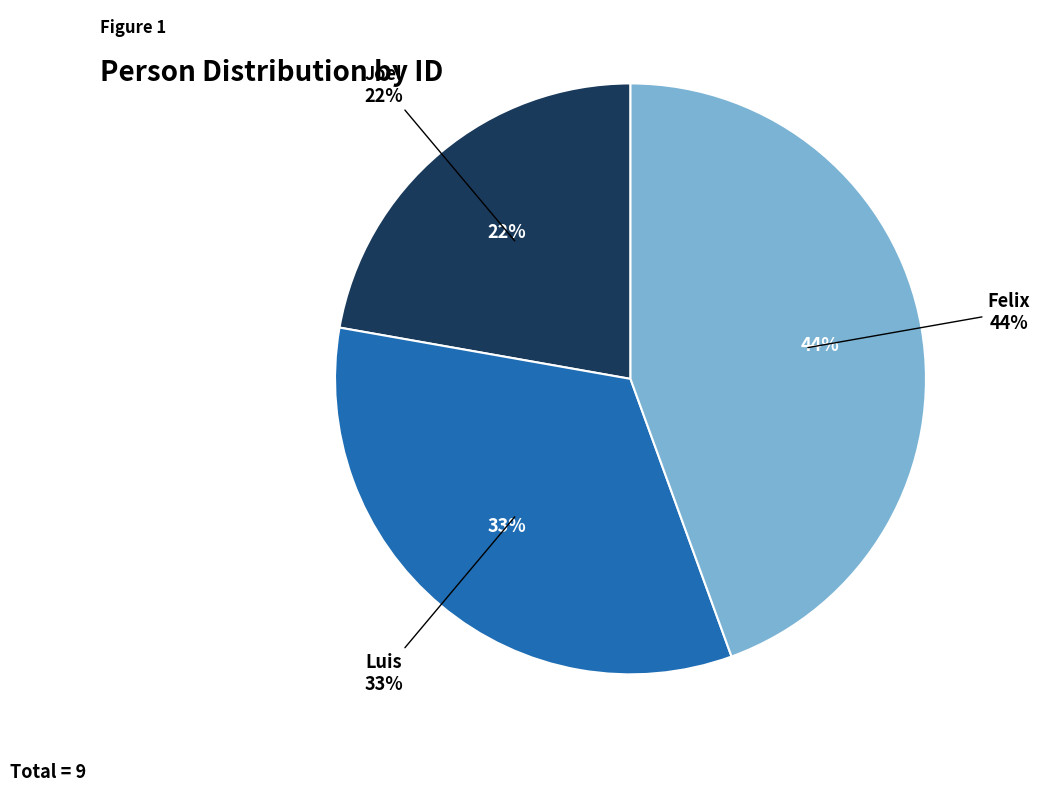

Is the sum of Luis and Felix greater than half?

Yes